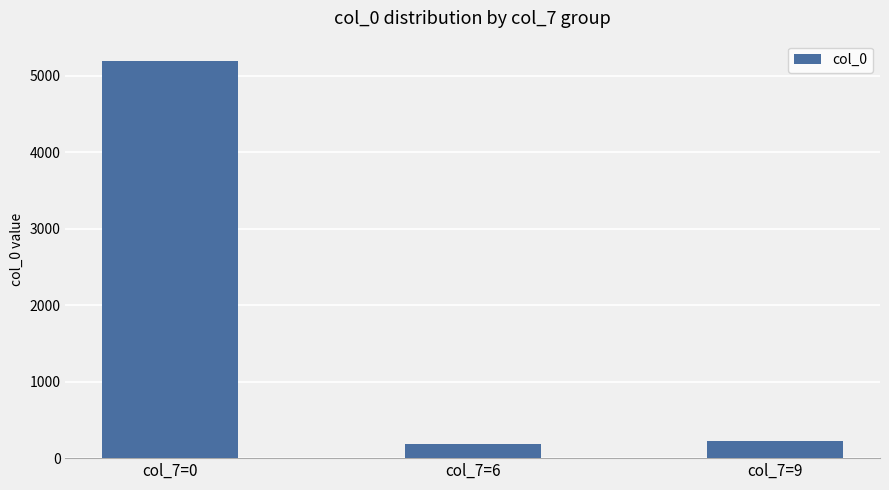

What is the change in value from col_7=6 to col_7=9?

+41